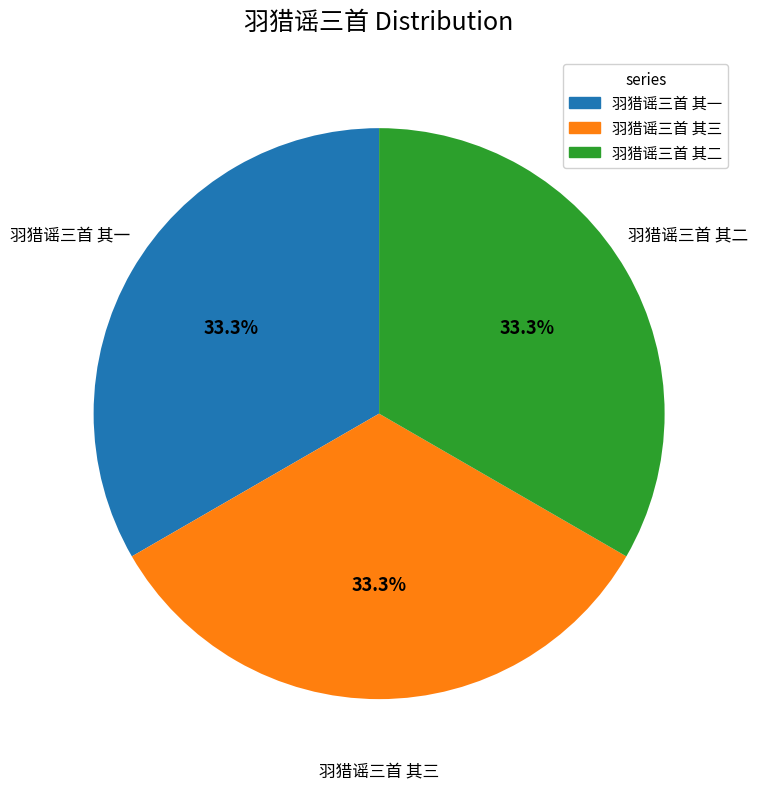

What portion of the pie excludes 羽猎谣三首 其一?

66.7%